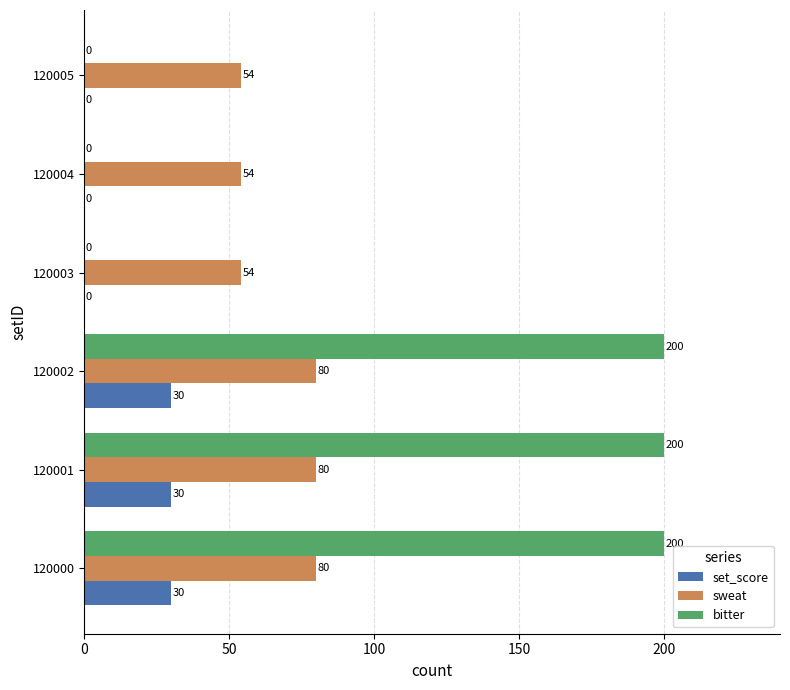

What is the greatest value displayed?

200